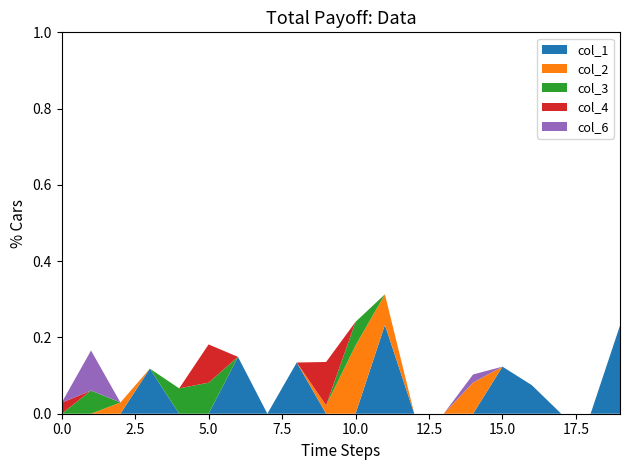

Which series has the largest range (max minus min)?

col_1